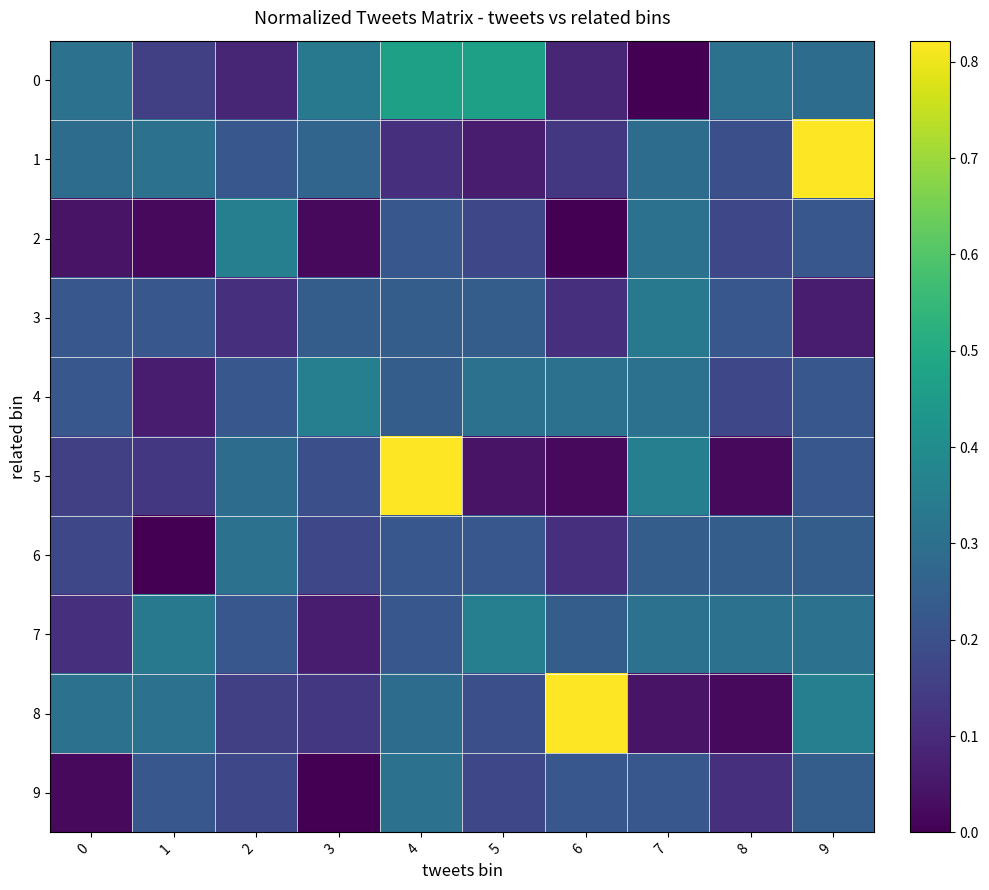

Reading left to right, what are all the values shown in this chart?

0: 0=0.3	1=0.2	2=0.1	3=0.3	4=0.5	5=0.5	6=0.1	7=0.0	8=0.3	9=0.3
1: 0=0.3	1=0.3	2=0.2	3=0.3	4=0.1	5=0.1	6=0.1	7=0.3	8=0.2	9=0.8
2: 0=0.0	1=0.0	2=0.4	3=0.0	4=0.2	5=0.2	6=0.0	7=0.3	8=0.2	9=0.2
3: 0=0.2	1=0.2	2=0.1	3=0.2	4=0.2	5=0.2	6=0.1	7=0.3	8=0.2	9=0.1
4: 0=0.2	1=0.1	2=0.2	3=0.4	4=0.2	5=0.3	6=0.3	7=0.3	8=0.2	9=0.2
5: 0=0.2	1=0.1	2=0.3	3=0.2	4=0.8	5=0.0	6=0.0	7=0.4	8=0.0	9=0.2
6: 0=0.2	1=0.0	2=0.3	3=0.2	4=0.2	5=0.2	6=0.1	7=0.2	8=0.2	9=0.2
7: 0=0.1	1=0.3	2=0.2	3=0.1	4=0.2	5=0.4	6=0.2	7=0.3	8=0.3	9=0.3
8: 0=0.3	1=0.3	2=0.2	3=0.1	4=0.3	5=0.2	6=0.8	7=0.0	8=0.0	9=0.4
9: 0=0.0	1=0.2	2=0.2	3=0.0	4=0.3	5=0.2	6=0.2	7=0.2	8=0.1	9=0.2